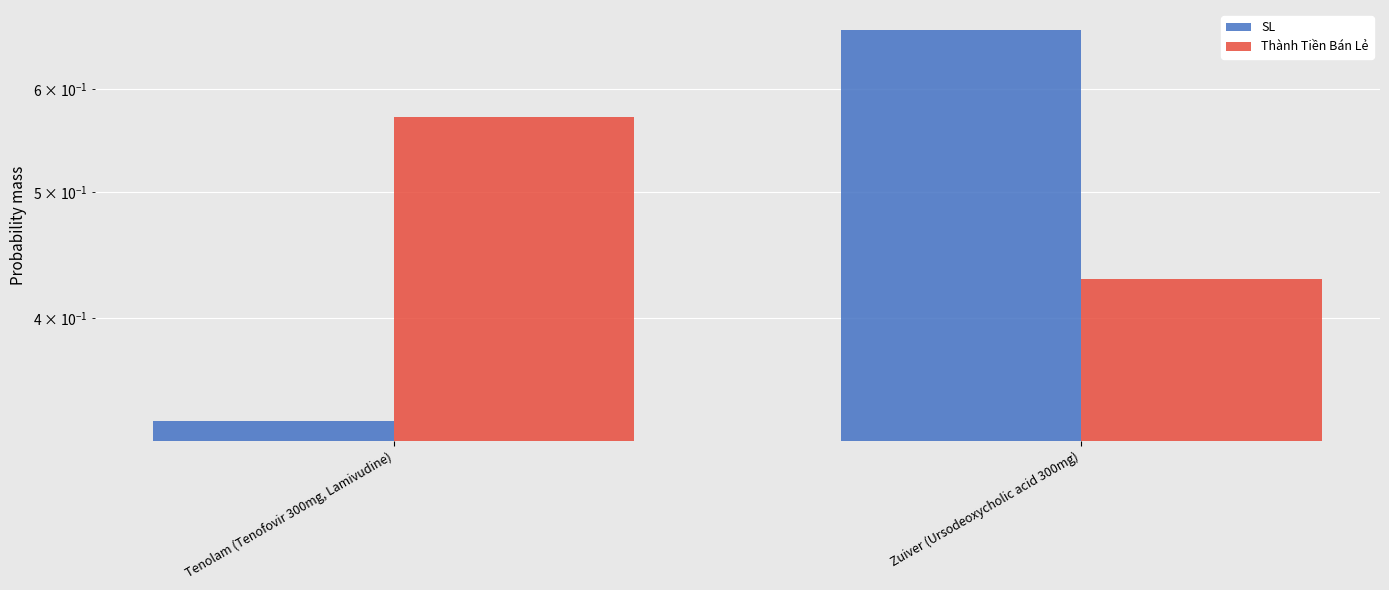

What is the difference between the SL values at Zuiver (Ursodeoxycholic acid 300mg) and Tenolam (Tenofovir 300mg, Lamivudine)?

0.3